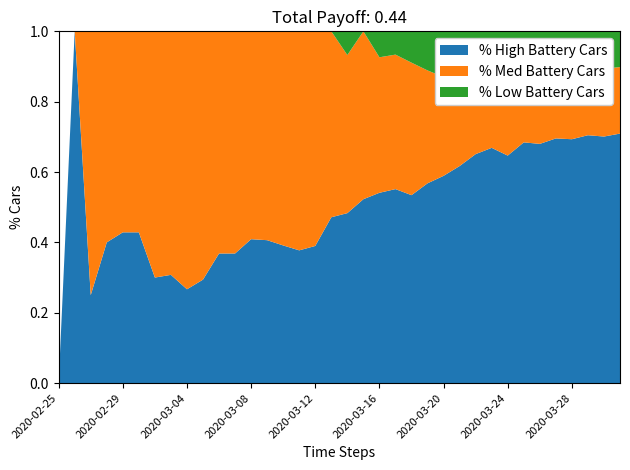

What is the highest value of the % High Battery Cars series?

1.0